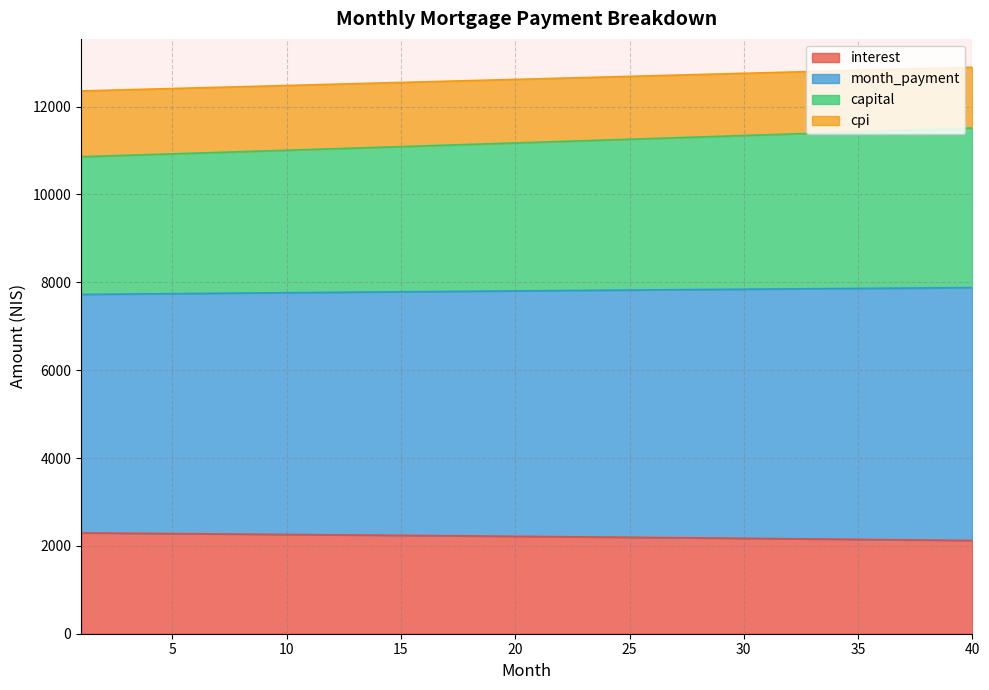

What is the highest value of the interest series?

2295.1